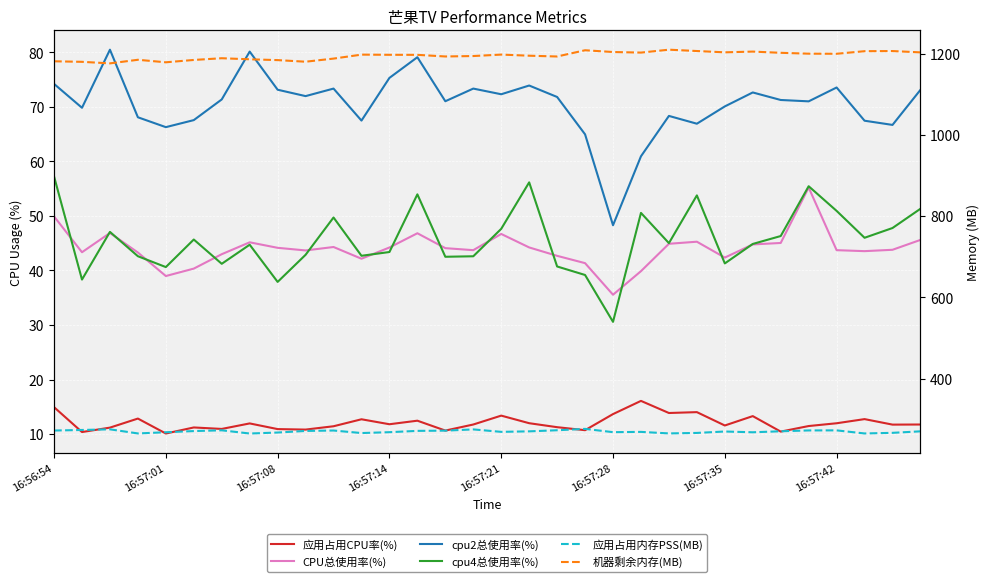

What are all the series names shown in the legend?

应用占用CPU率(%), CPU总使用率(%), cpu2总使用率(%), cpu4总使用率(%), 应用占用内存PSS(MB), 机器剩余内存(MB)